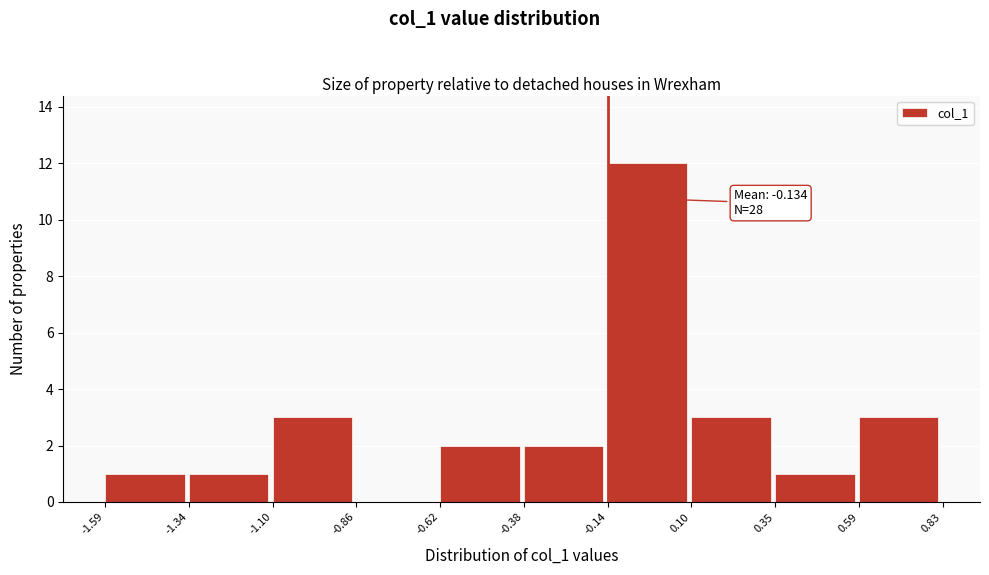

Over which range of the x-axis is the bar tallest?

-0.14 to 0.10